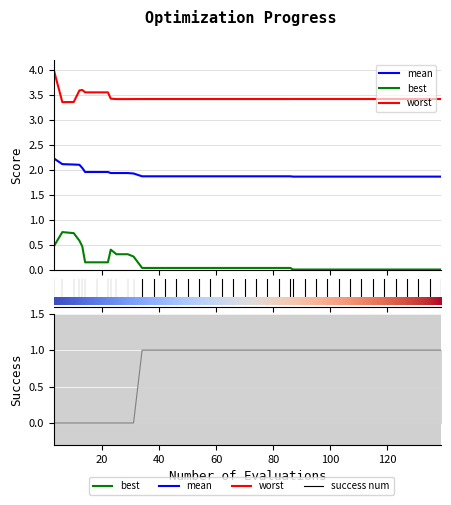

What are all the series names shown in the legend?

mean, best, worst, success_num